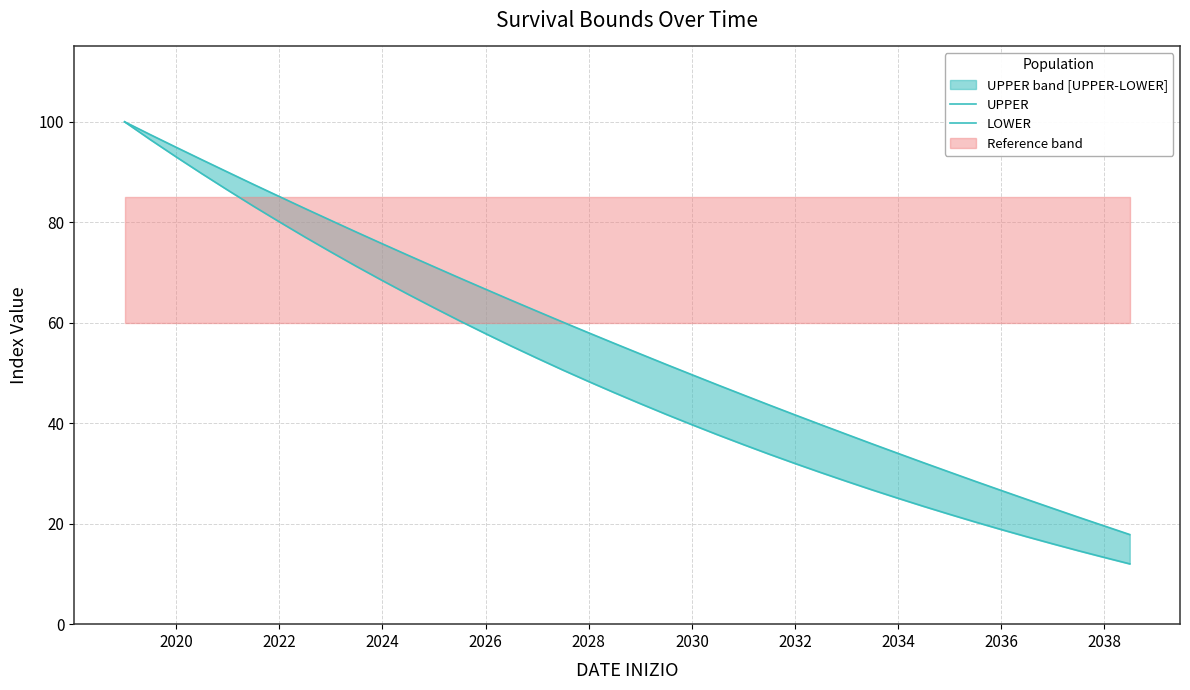

How many values in the UPPER series exceed 55?

20